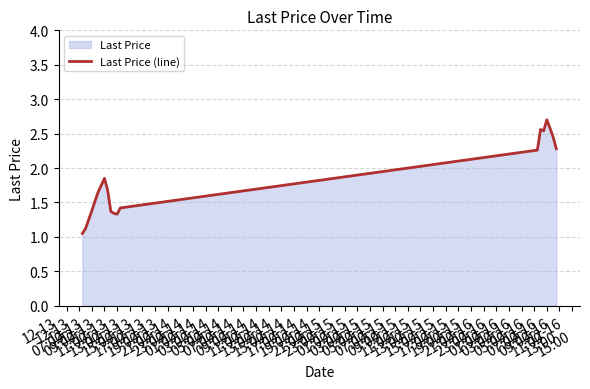

What is the maximum value shown in the chart?

2.7